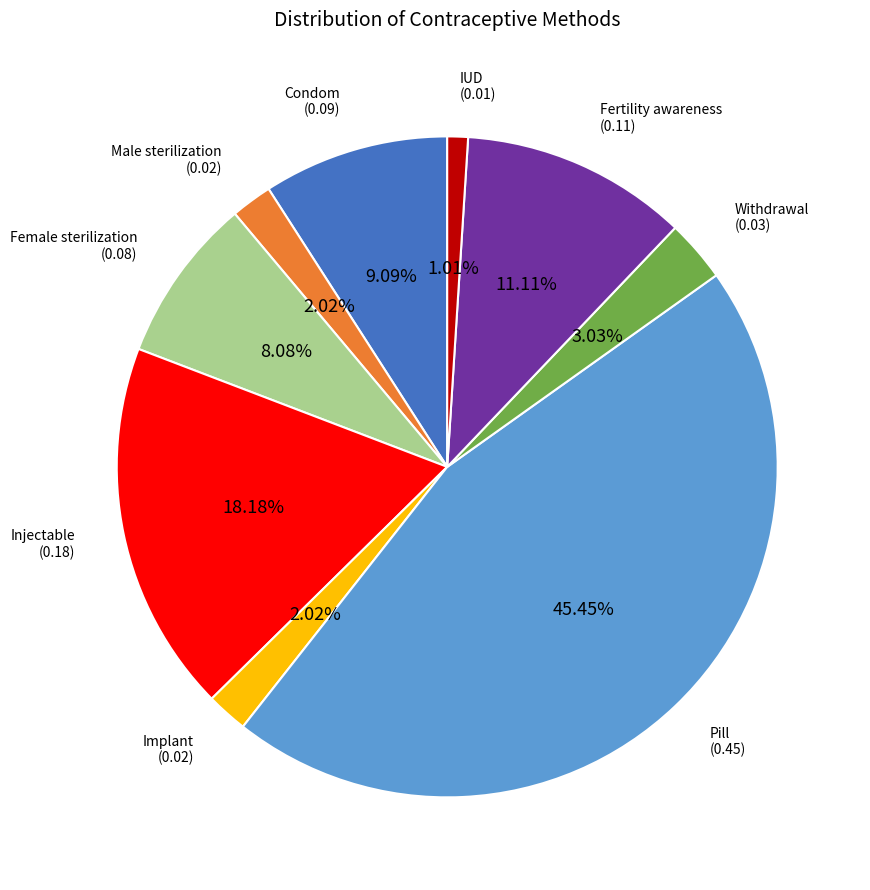

Does Fertility awareness represent more than half of the total?

No